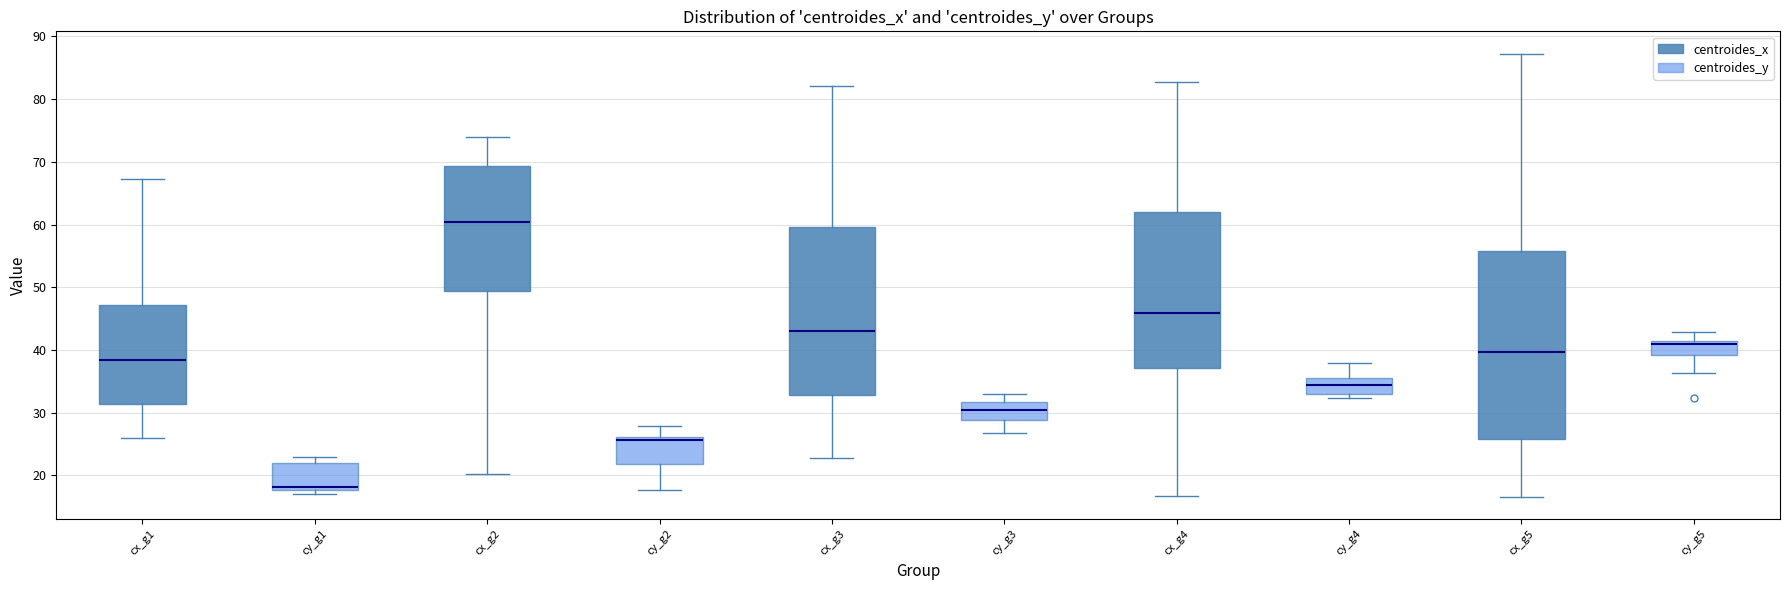

Reading left to right, read every box against the y-axis: the position of its median line, the range the box covers, and the ends of its whiskers. The values are not printed on the chart, so give them approximately, as read against the axis.

cx_g1: median 38, box 31 to 47, whiskers 26 to 67
cy_g1: median 18 (just above the box's lower edge), box 18 to 22, whiskers 17 to 23
cx_g2: median 60, box 49 to 69, whiskers 20 to 74
cy_g2: median 26 (just below the box's upper edge), box 22 to 26, whiskers 18 to 28
cx_g3: median 43, box 33 to 60, whiskers 23 to 82
cy_g3: median 30, box 29 to 32, whiskers 27 to 33
cx_g4: median 46, box 37 to 62, whiskers 17 to 83
cy_g4: median 34, box 33 to 36, whiskers 32 to 38
cx_g5: median 40, box 26 to 56, whiskers 17 to 87
cy_g5: median 41 (just below the box's upper edge), box 39 to 41, whiskers 36 to 43